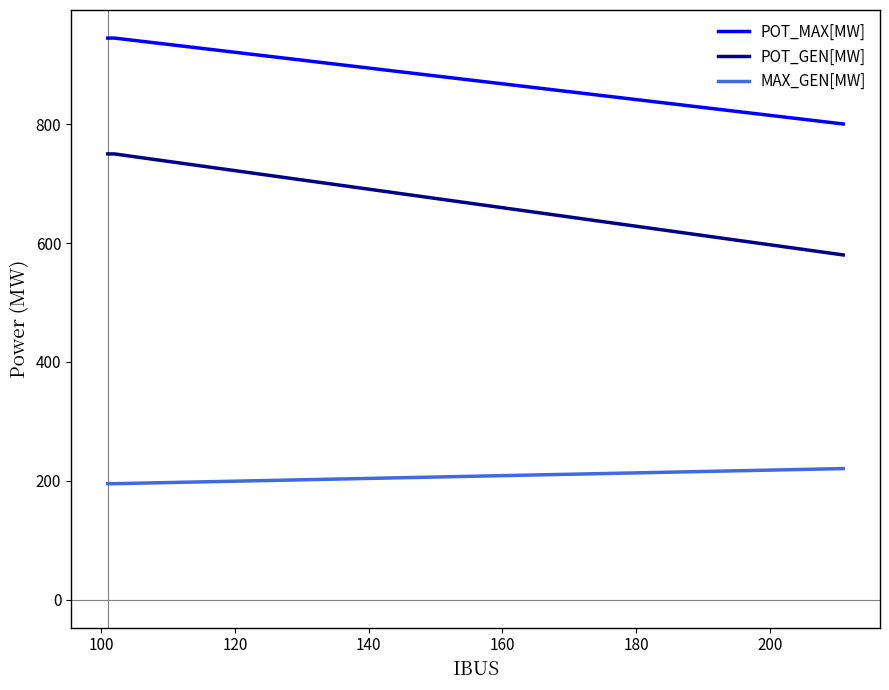

Which series has the largest total across all categories?

POT_MAX[MW]